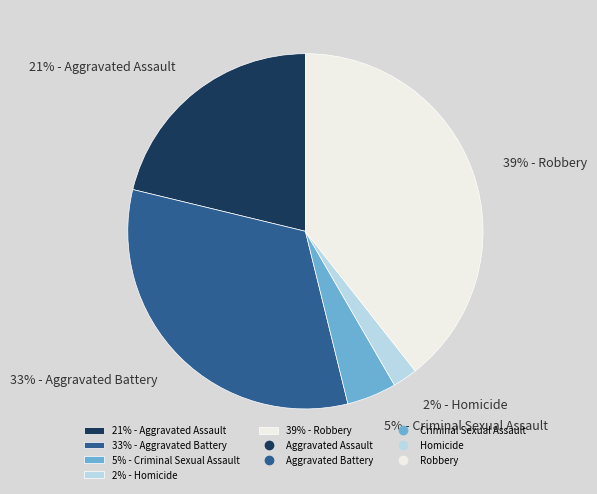

Is there a majority slice in this chart?

No